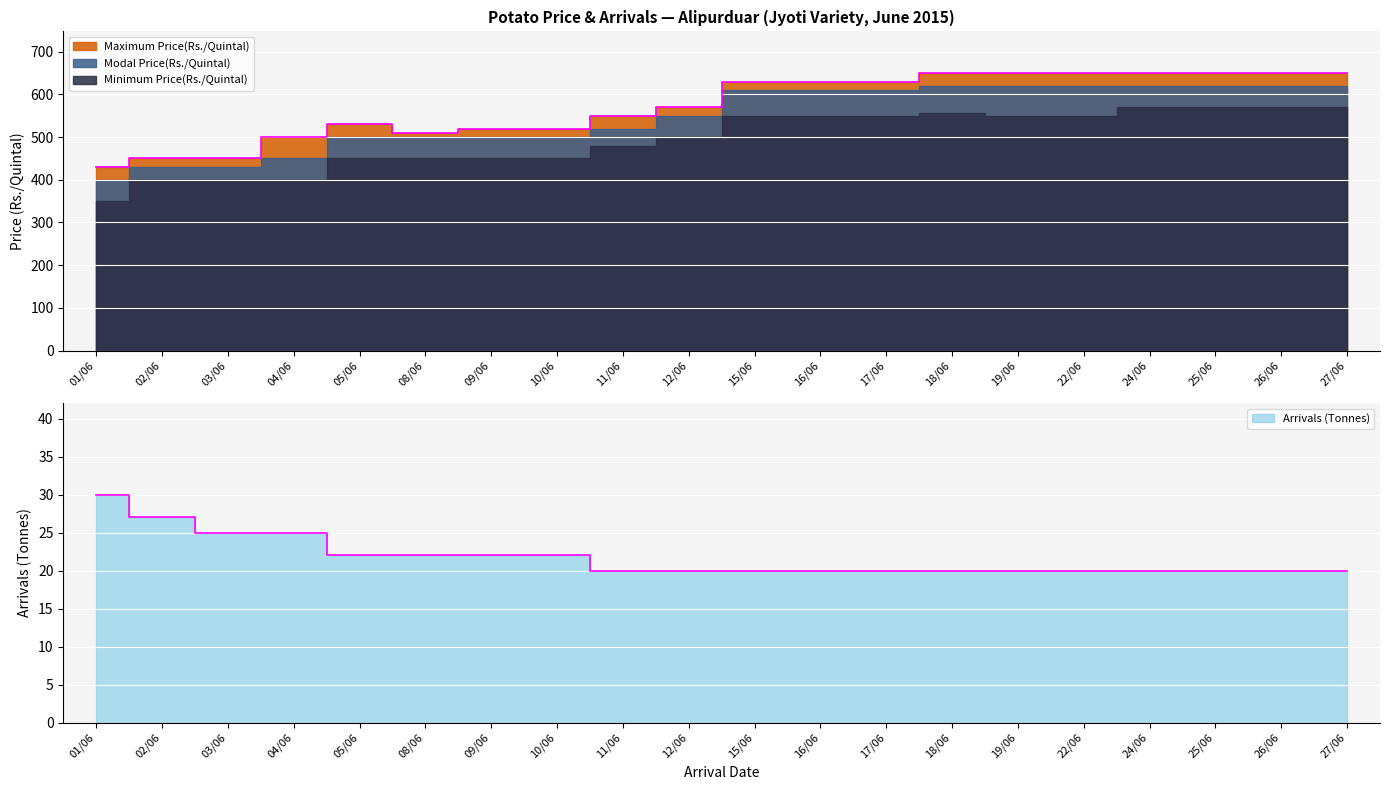

What is the difference between the maximum and minimum values in the Arrivals (Tonnes) series?

10